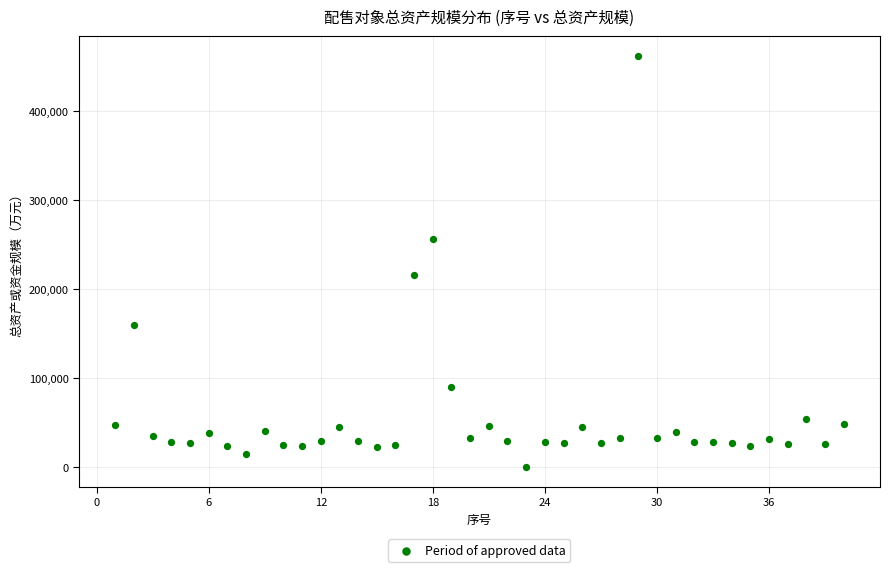

What Y value in the scatter plot is closest to 230839?

215298